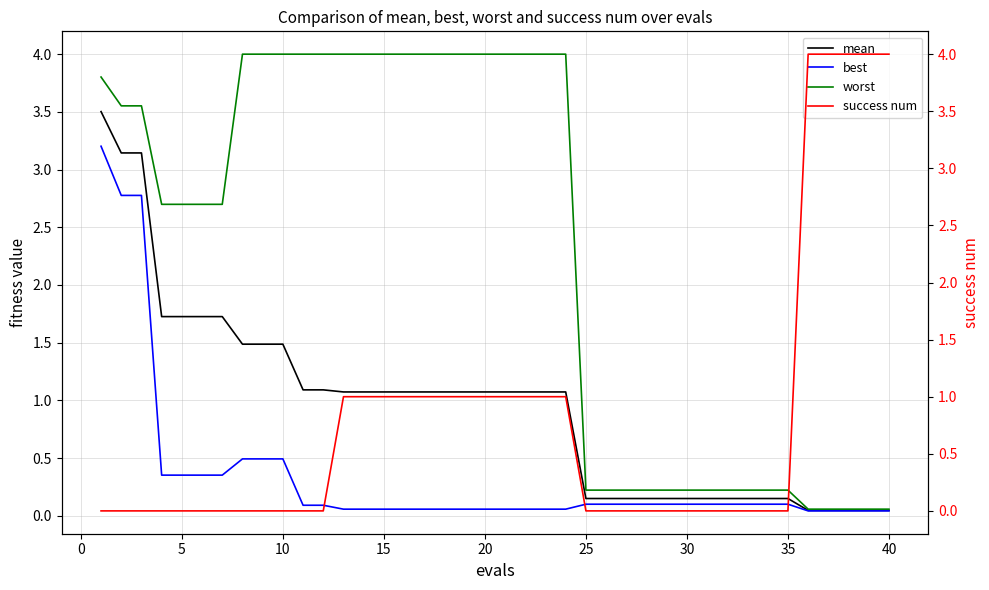

The best series shows 0.1 at 20. True or false?

True